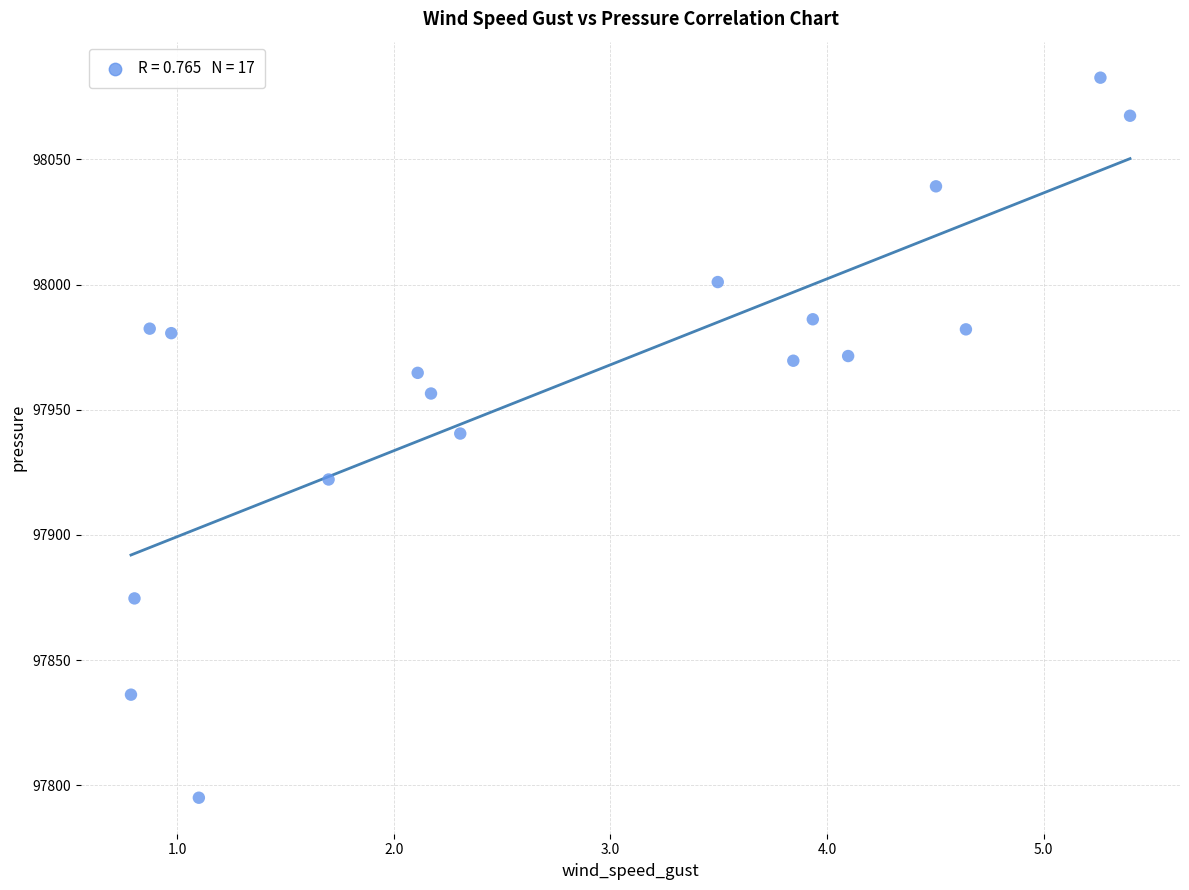

What is the range of X values (max minus min)?

4.6